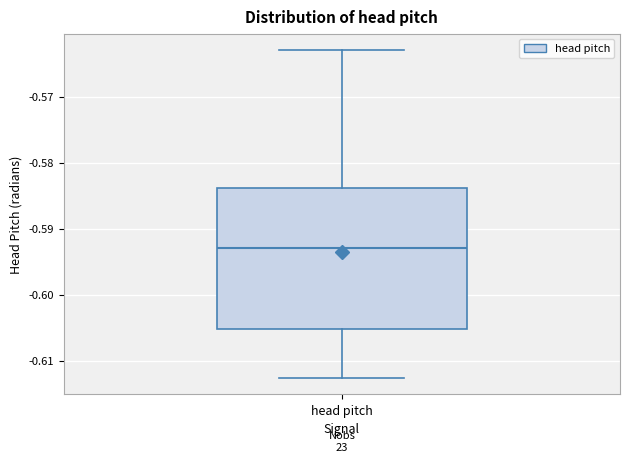

Transcribe this box plot: give where the median line is, the range the box spans, and where the two whiskers end, as read against the y-axis. The values are not printed on the chart, so give them approximately, as read against the axis.

median -0.593, box -0.605 to -0.584, whiskers -0.613 to -0.563